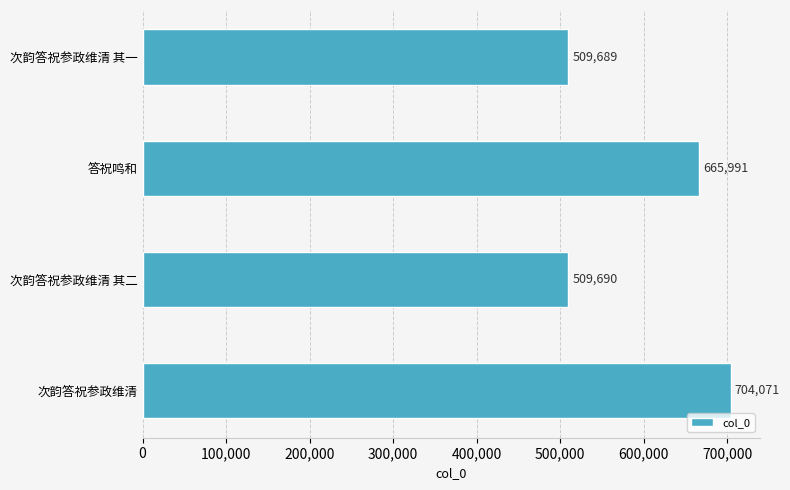

At which category does the chart reach its minimum across all series?

次韵答祝参政维清 其一